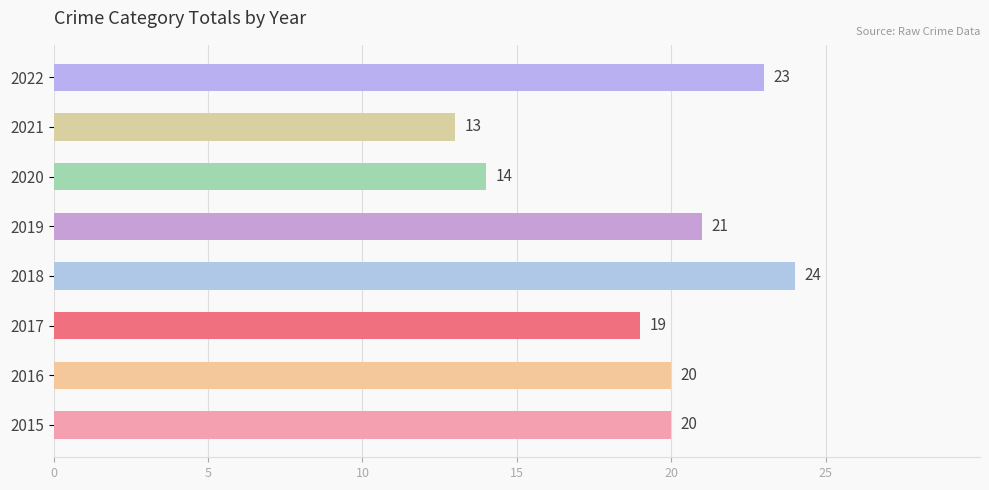

What is the sum of all values?

154